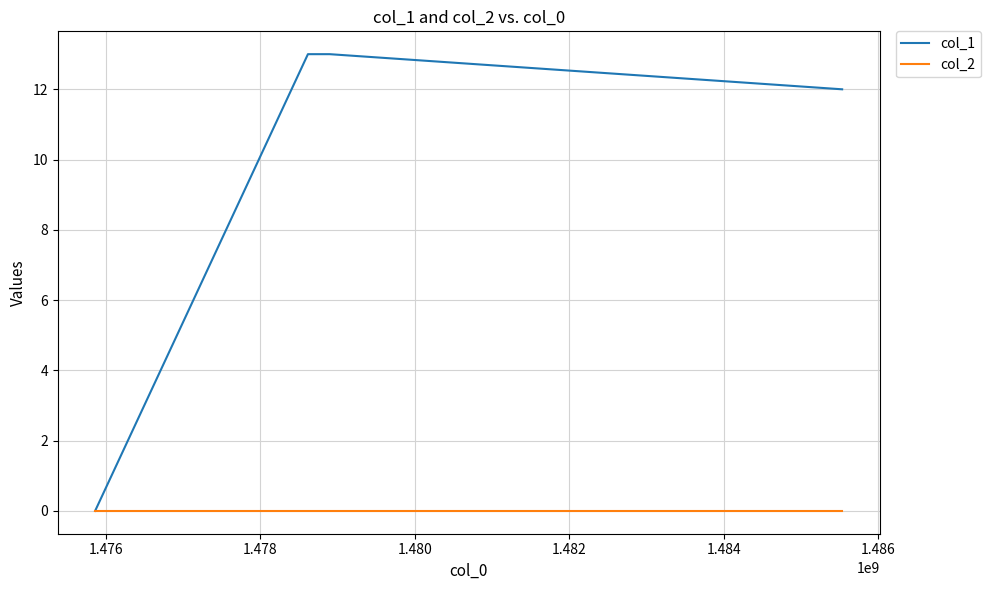

Reading left to right, what are all the values shown in this chart?

col_1: 0	13	13	12
col_2: 0	0	0	0